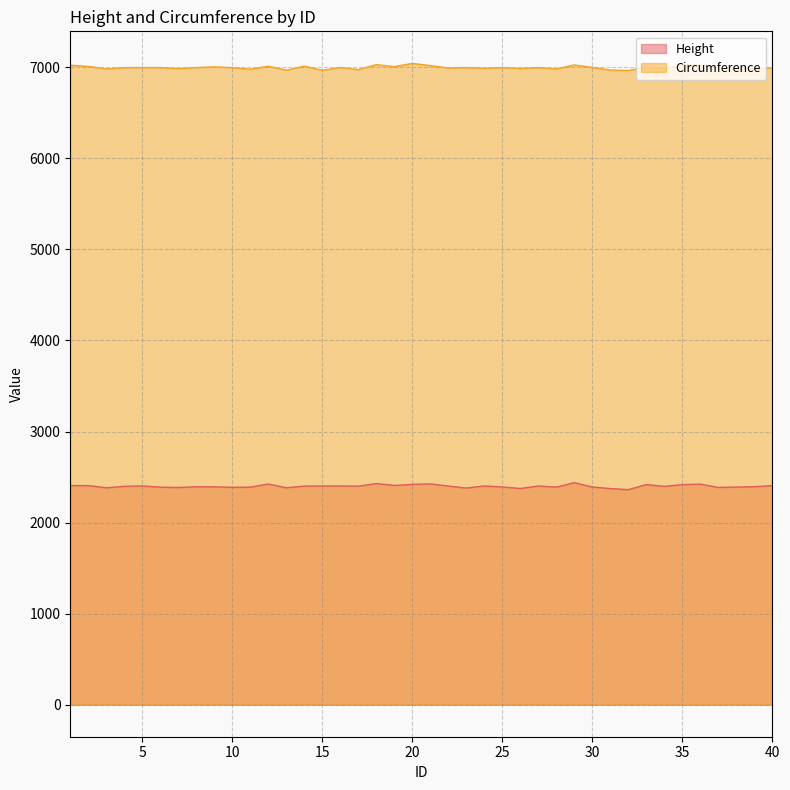

Is the value of Circumference at 37 greater than the value of Height at 6?

Yes